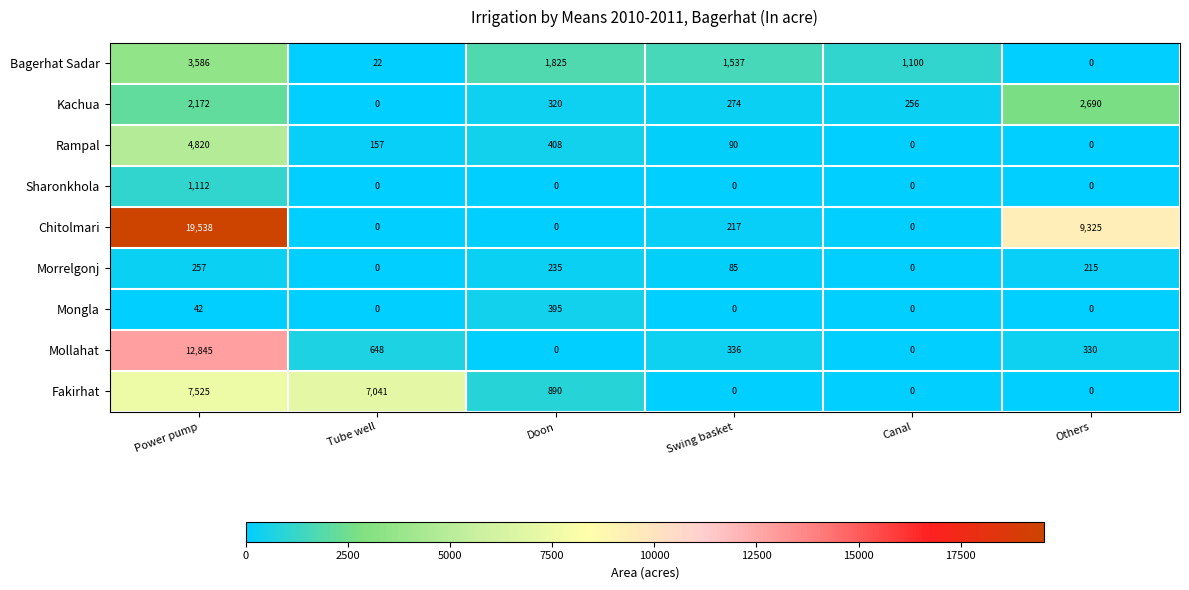

The value of Bagerhat Sadar at Power pump is 1485. True or false?

False